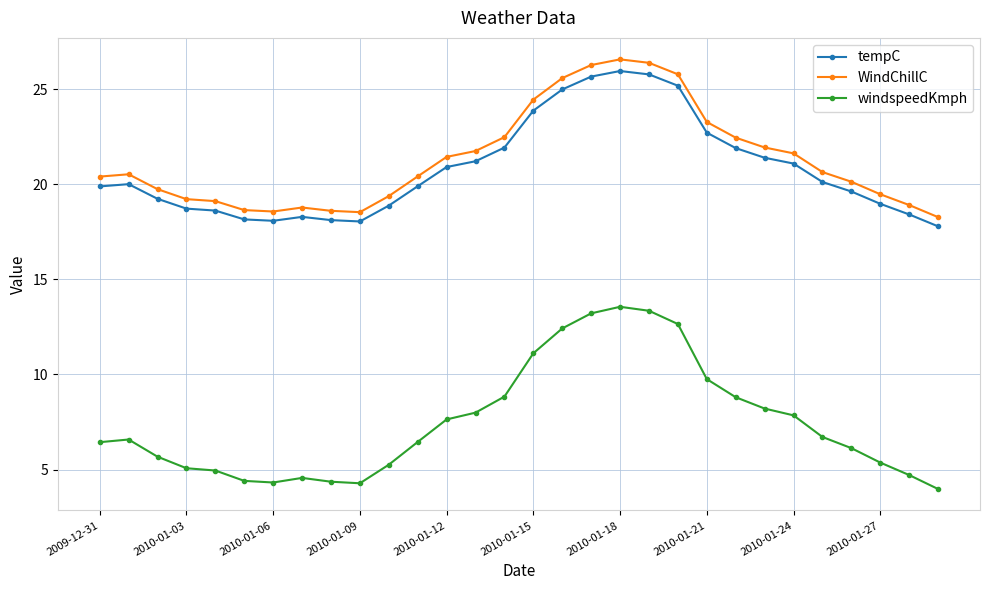

True or false: windspeedKmph and tempC intersect in this chart.

False